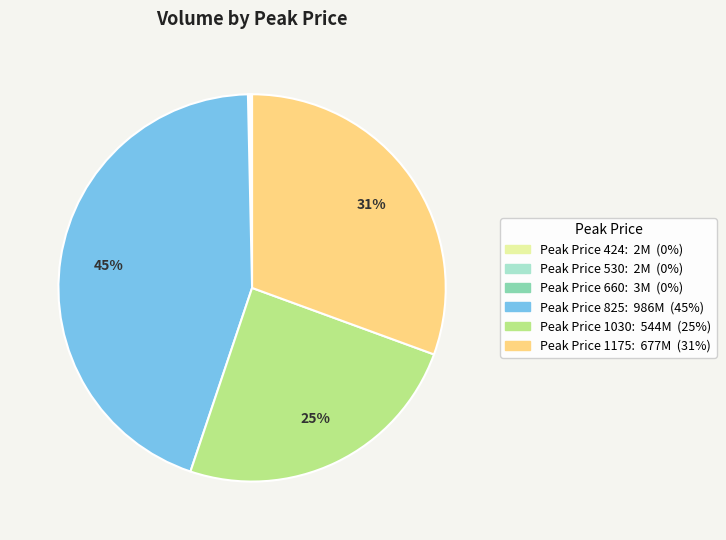

Is there a majority slice in this chart?

No